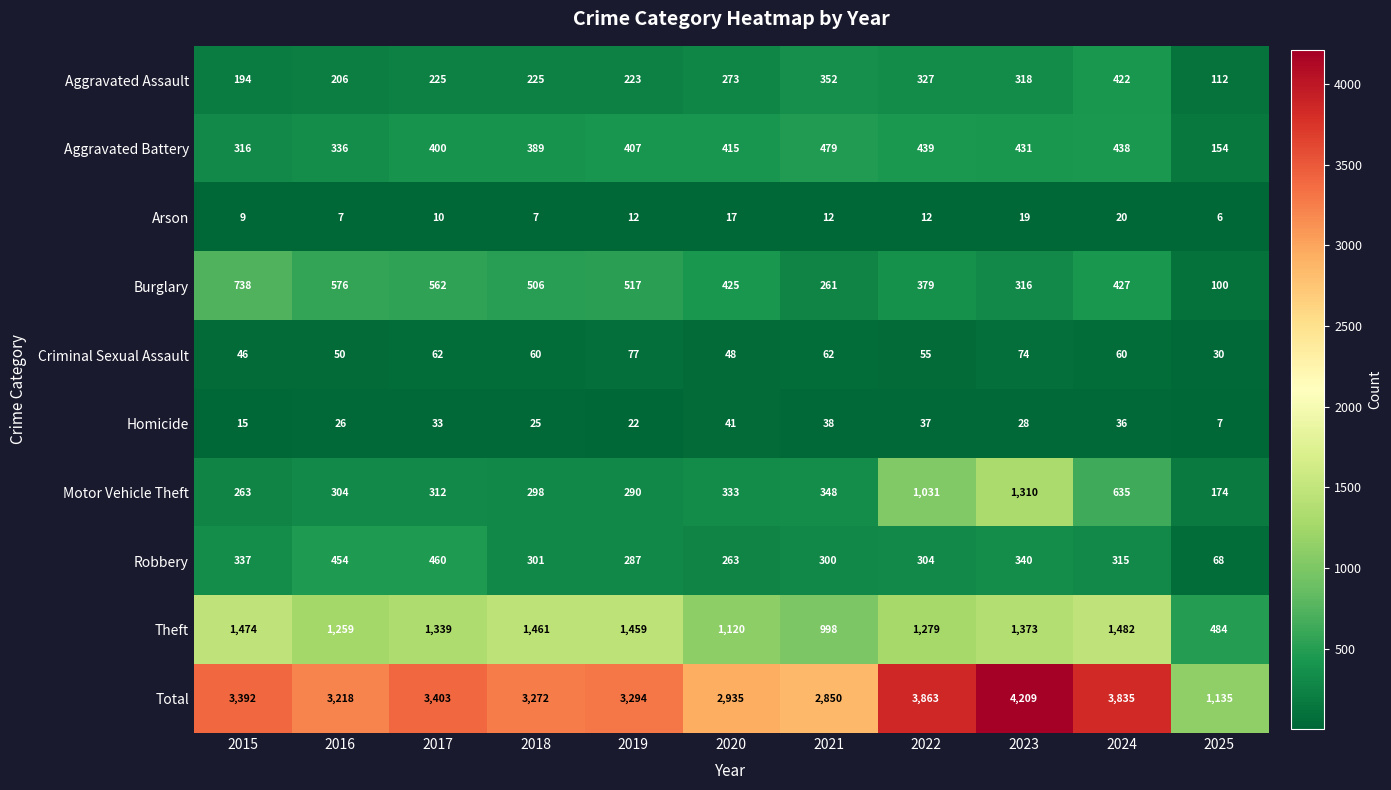

Rank the series at 2015 from highest to lowest value.

Total, Theft, Burglary, Robbery, Aggravated Battery, Motor Vehicle Theft, Aggravated Assault, Criminal Sexual Assault, Homicide, Arson